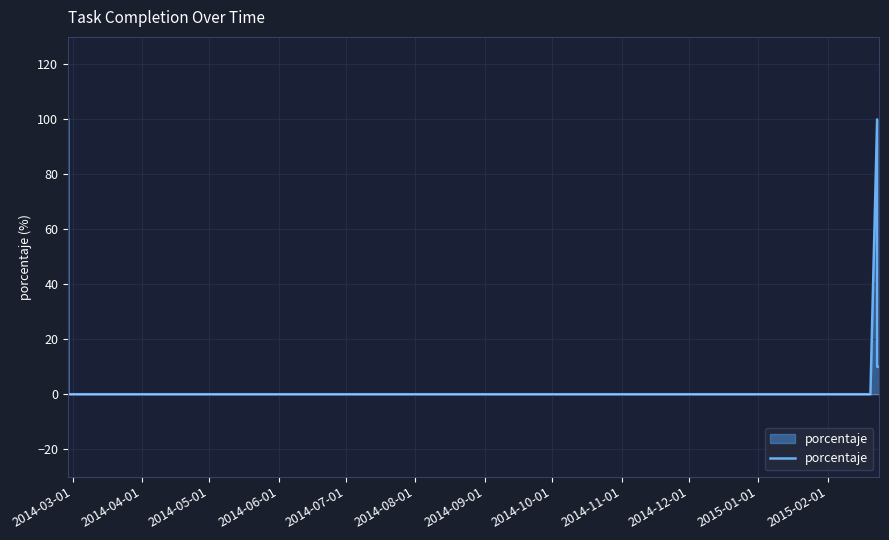

How many lines are shown in the chart?

1